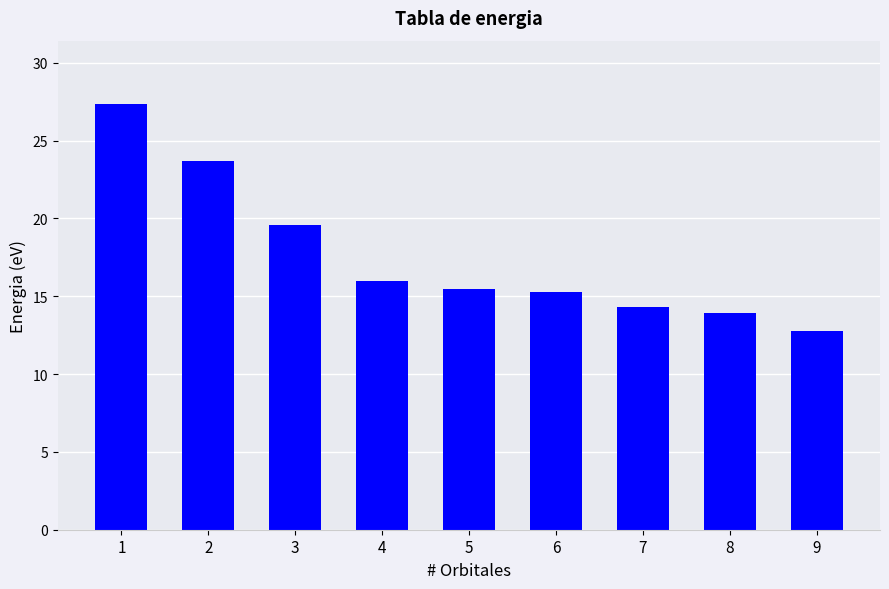

What is the approximate value at 2?

23.7